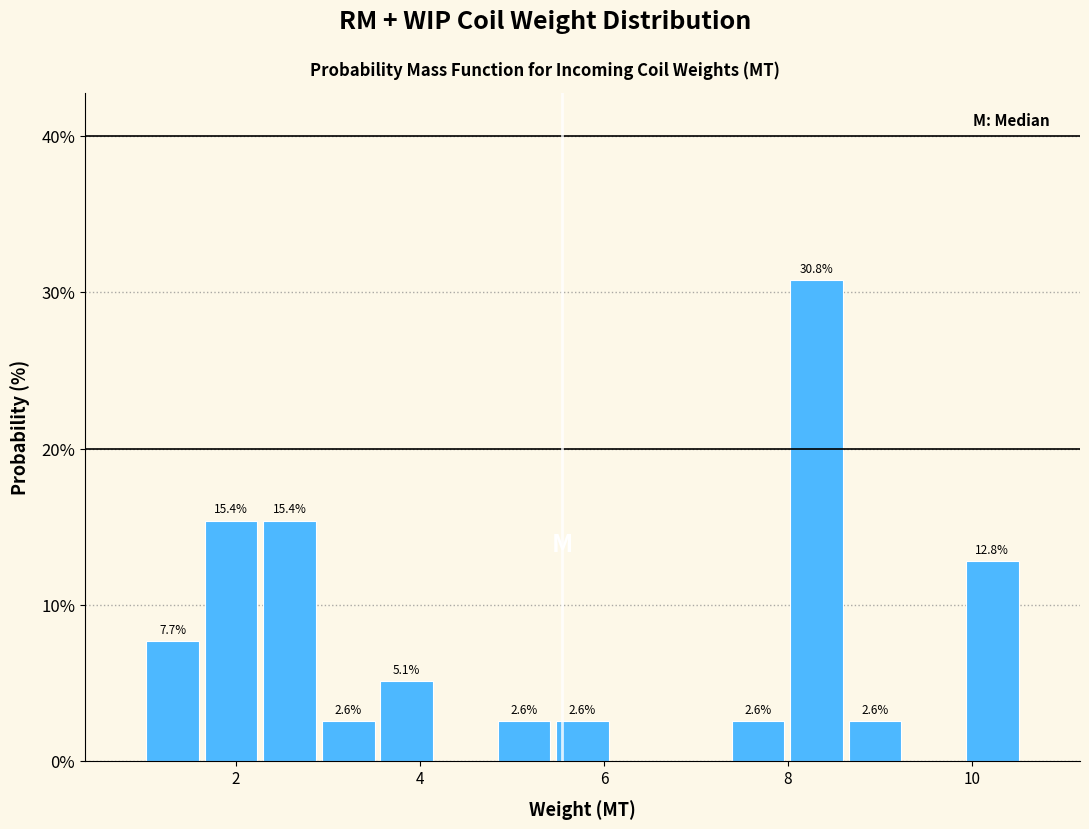

Around what value on the x-axis is the tallest bar? Give the approximate position of its centre, as read against the axis.

8.4